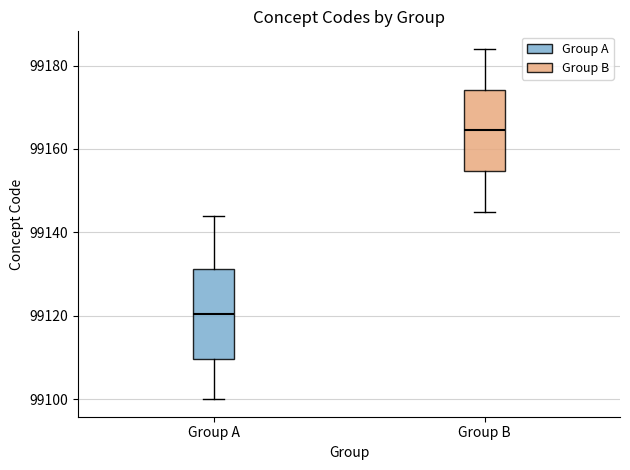

Where does the upper whisker of the box for Group A end on the y-axis? The values are not printed on the chart, so give them approximately, as read against the axis.

99144